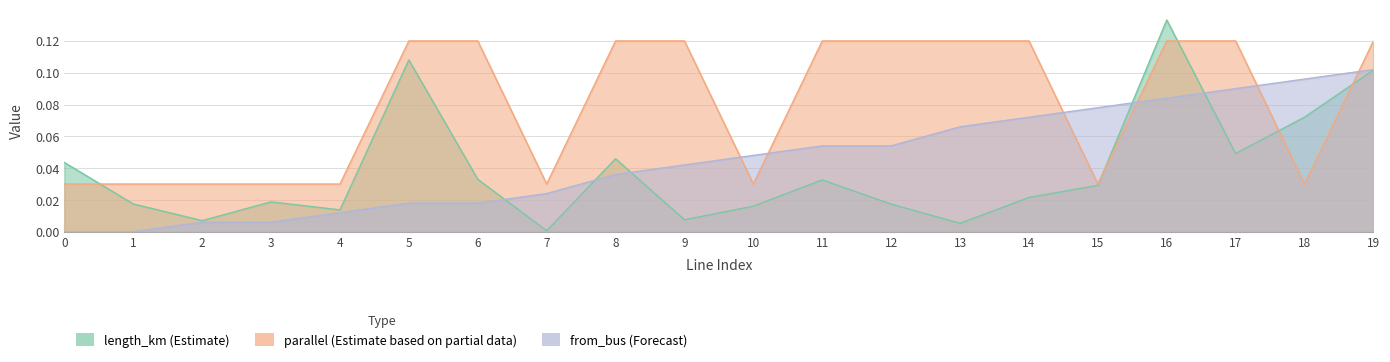

True or false: from_bus and parallel cross at least once.

True